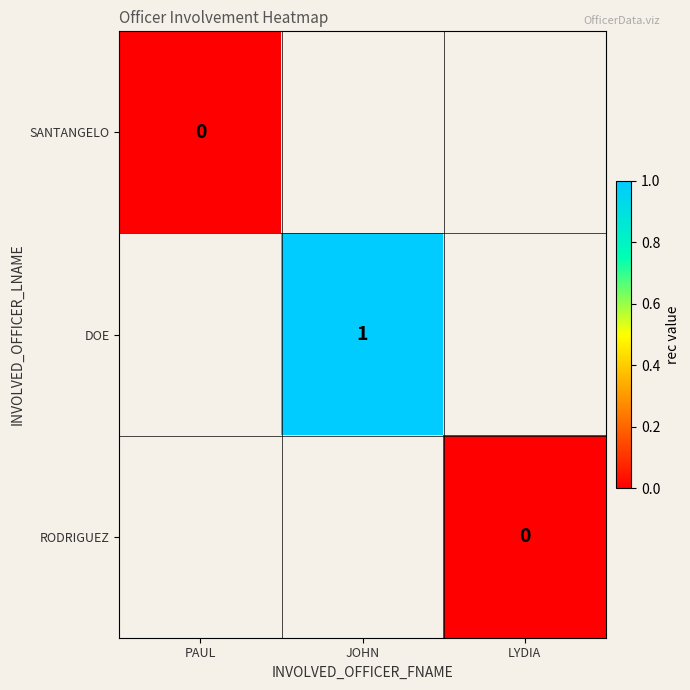

Is it true that DOE equals 0 at JOHN?

False